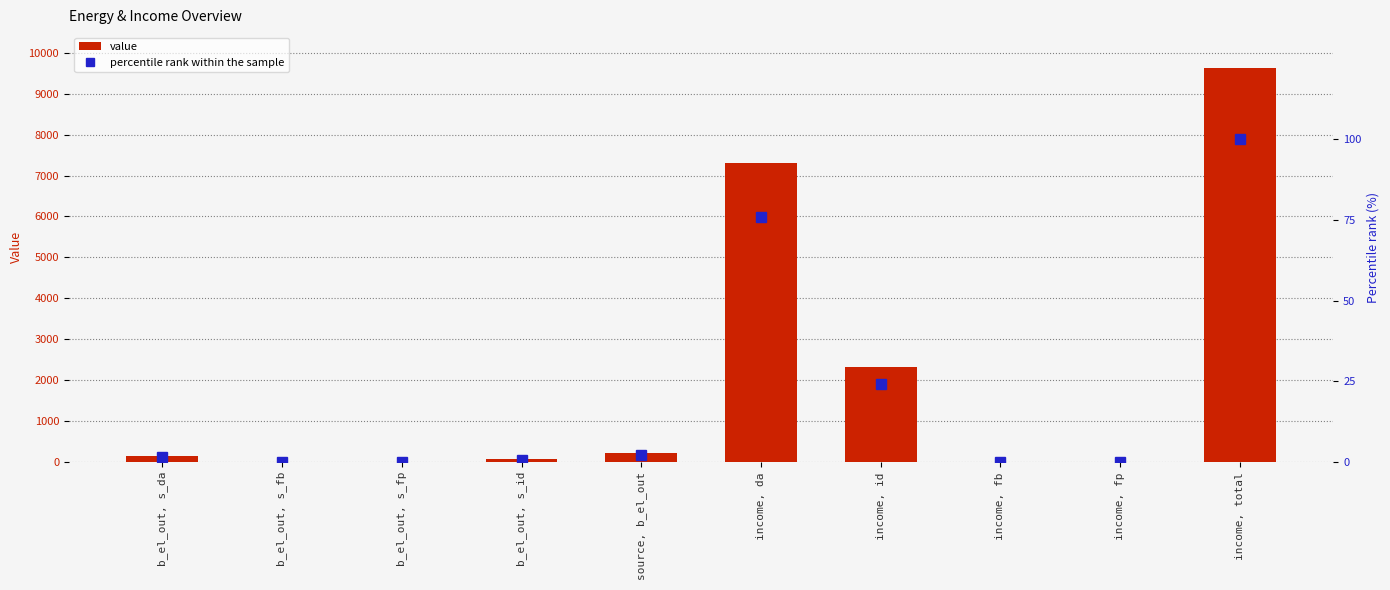

Reading left to right, extract all data points from this chart.

value: 158.5	0.0	0.0	71.7	230.2	7300.6	2333.4	0.0	0.0	9633.9
percentile rank within the sample: 1.6	0.0	0.0	0.7	2.4	75.8	24.2	0.0	0.0	100.0